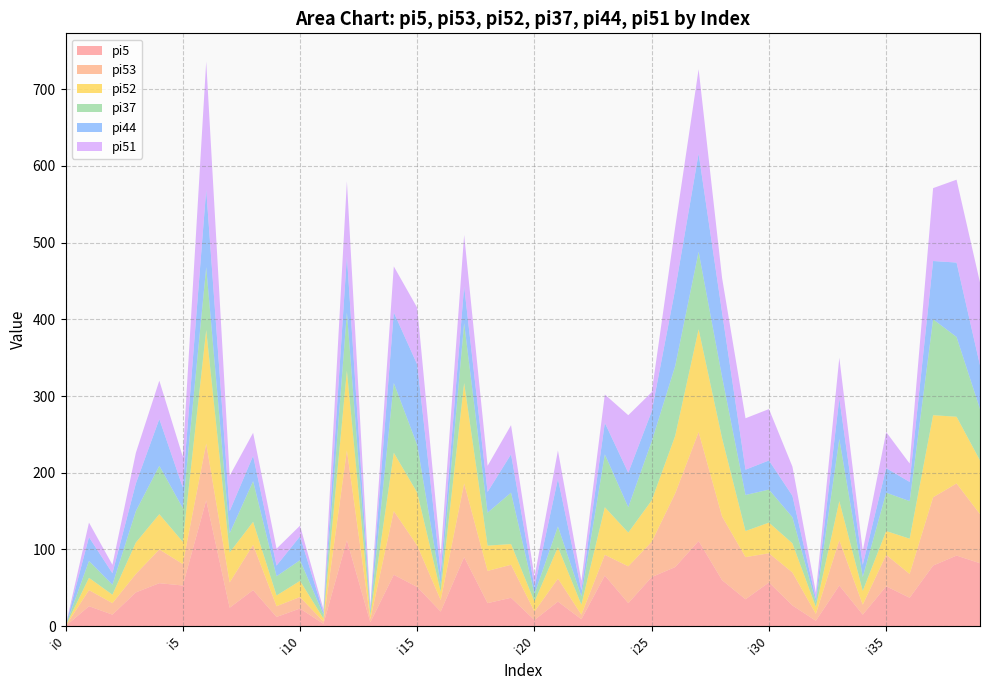

Reading left to right, transcribe all the data shown in this chart.

pi5: i0=0	i1=26	i2=15	i3=44	i4=56	i5=53	i6=164	i7=24	i8=47	i9=12	i10=23	i11=3	i12=112	i13=5	i14=67	i15=51	i16=19	i17=90	i18=30	i19=37	i20=8	i21=32	i22=9	i23=66	i24=30	i25=64	i26=77	i27=111	i28=60	i29=35	i30=57	i31=27	i32=7	i33=53	i34=15	i35=52	i36=37	i37=79	i38=92	i39=82
pi53: i0=0	i1=21	i2=15	i3=24	i4=44	i5=28	i6=74	i7=33	i8=59	i9=14	i10=15	i11=3	i12=117	i13=4	i14=83	i15=54	i16=15	i17=96	i18=42	i19=43	i20=11	i21=30	i22=6	i23=27	i24=48	i25=46	i26=96	i27=142	i28=83	i29=55	i30=38	i31=43	i32=9	i33=59	i34=13	i35=41	i36=31	i37=89	i38=94	i39=64
pi52: i0=0	i1=16	i2=11	i3=41	i4=46	i5=29	i6=148	i7=39	i8=30	i9=14	i10=21	i11=4	i12=104	i13=5	i14=76	i15=69	i16=11	i17=131	i18=33	i19=27	i20=13	i21=41	i22=13	i23=62	i24=44	i25=54	i26=75	i27=134	i28=102	i29=34	i30=40	i31=38	i32=9	i33=51	i34=18	i35=31	i36=46	i37=107	i38=87	i39=70
pi37: i0=0	i1=22	i2=13	i3=41	i4=63	i5=44	i6=82	i7=25	i8=53	i9=25	i10=27	i11=5	i12=76	i13=5	i14=91	i15=62	i16=10	i17=78	i18=43	i19=67	i20=10	i21=27	i22=11	i23=69	i24=33	i25=77	i26=91	i27=101	i28=80	i29=47	i30=43	i31=34	i32=6	i33=81	i34=18	i35=50	i36=49	i37=125	i38=104	i39=67
pi44: i0=0	i1=31	i2=15	i3=36	i4=61	i5=27	i6=101	i7=29	i8=33	i9=14	i10=31	i11=3	i12=73	i13=3	i14=92	i15=105	i16=15	i17=48	i18=27	i19=50	i20=9	i21=62	i22=8	i23=41	i24=45	i25=39	i26=100	i27=128	i28=84	i29=33	i30=38	i31=28	i32=5	i33=53	i34=16	i35=32	i36=25	i37=76	i38=97	i39=57
pi51: i0=0	i1=19	i2=11	i3=40	i4=50	i5=40	i6=167	i7=46	i8=30	i9=22	i10=14	i11=4	i12=98	i13=5	i14=60	i15=74	i16=23	i17=67	i18=34	i19=38	i20=13	i21=37	i22=12	i23=37	i24=75	i25=25	i26=81	i27=110	i28=45	i29=67	i30=67	i31=38	i32=8	i33=53	i34=18	i35=47	i36=24	i37=95	i38=108	i39=108